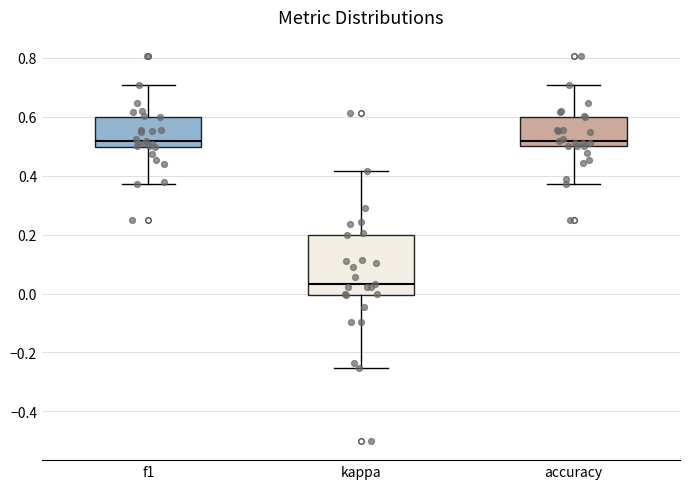

Which box's median line is the lowest?

kappa